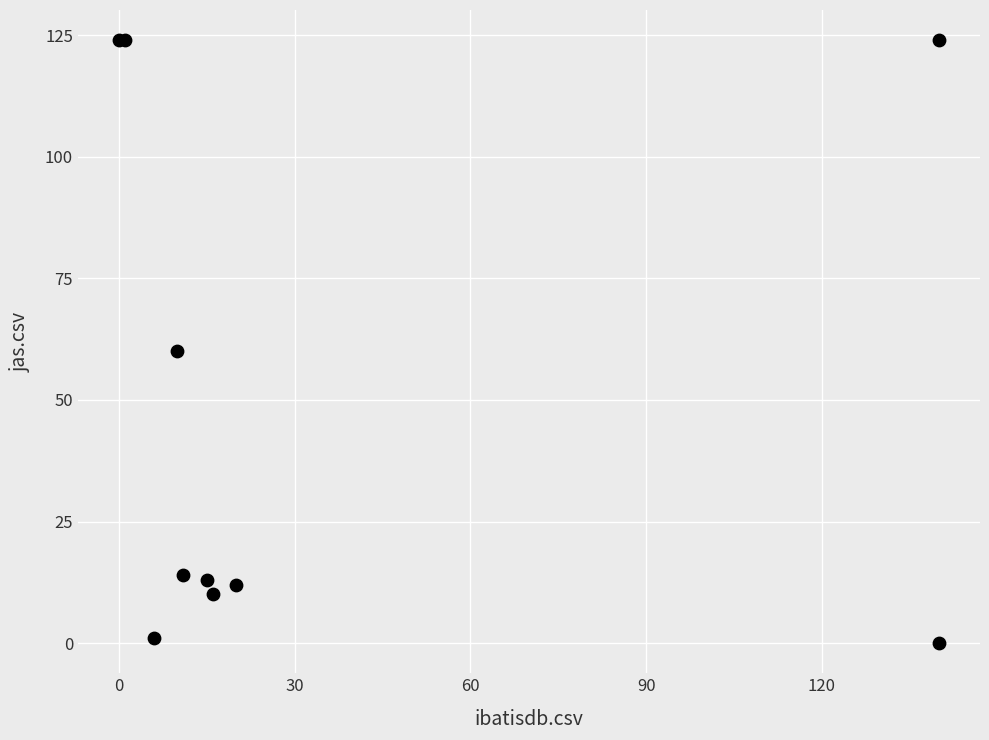

What Y value in the scatter plot is closest to 62?

60